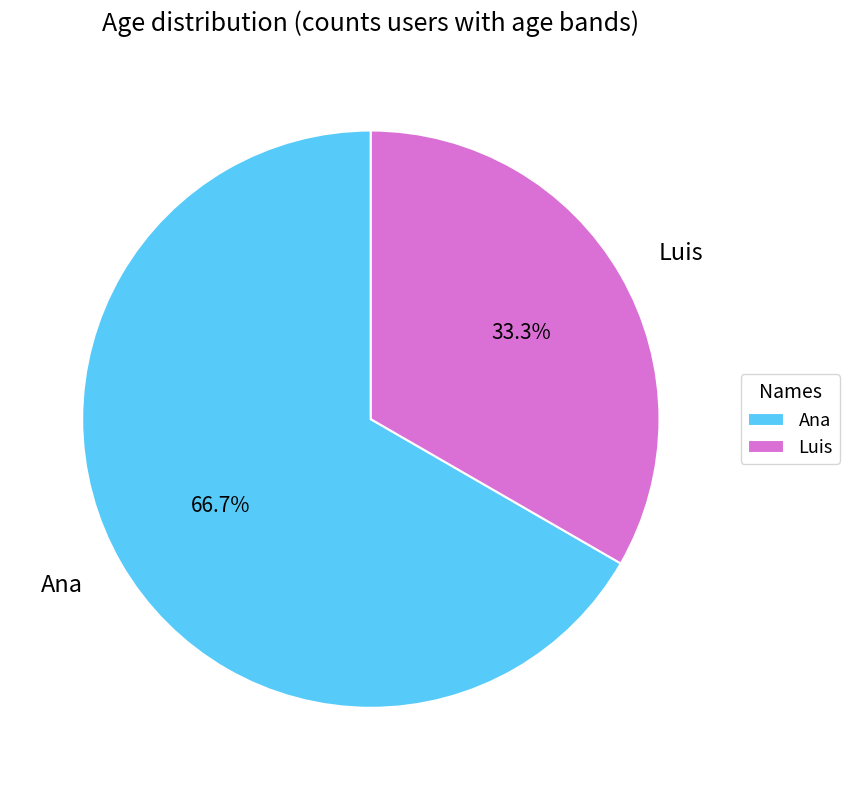

What is the smallest slice in the pie chart?

Luis